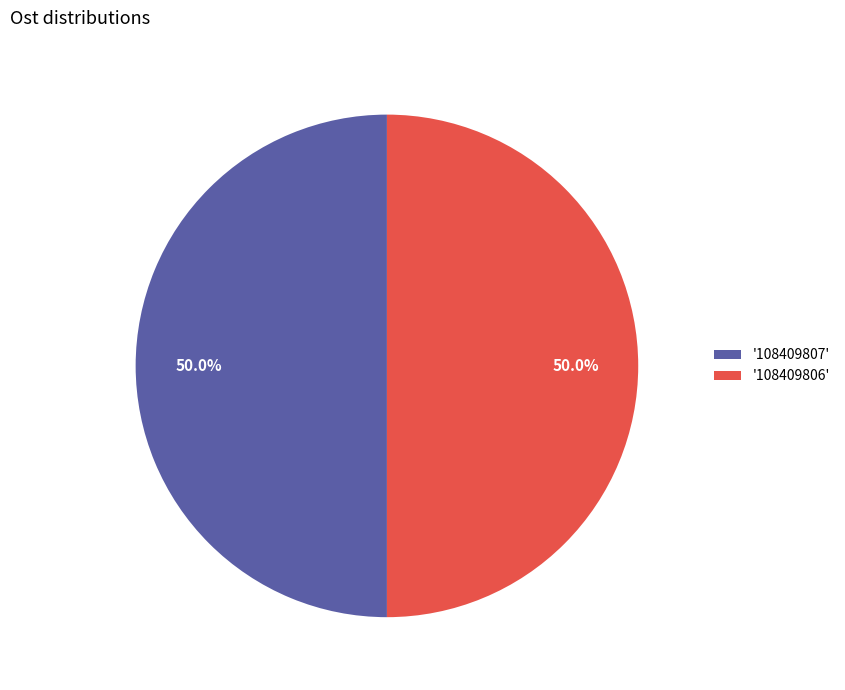

What is the ratio of the value at '108409807' to the value at '108409806'?

1.0